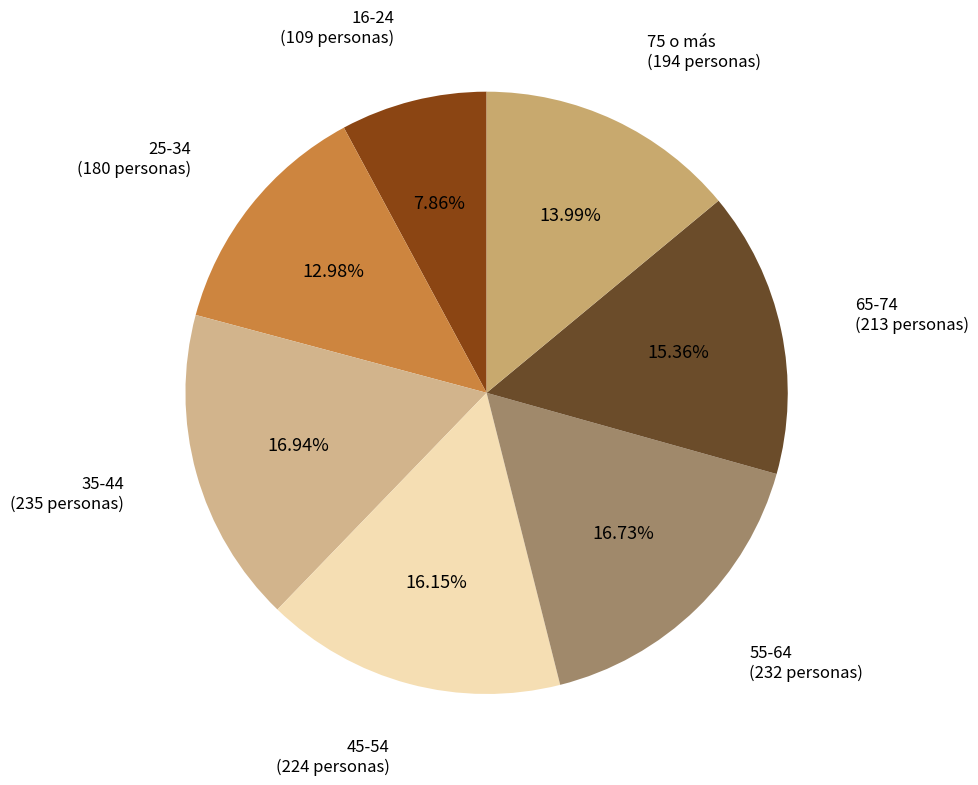

What percentage is the 55-64 slice, to the nearest percent?

17%